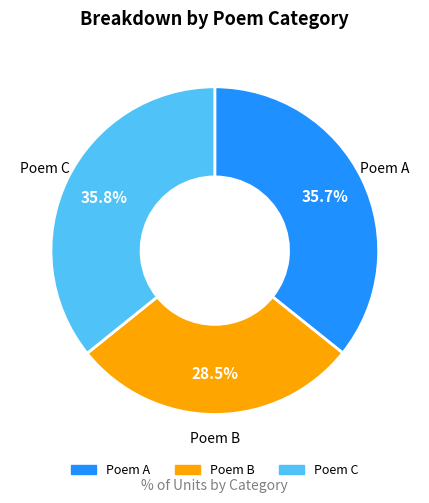

Does any single category account for the majority?

No